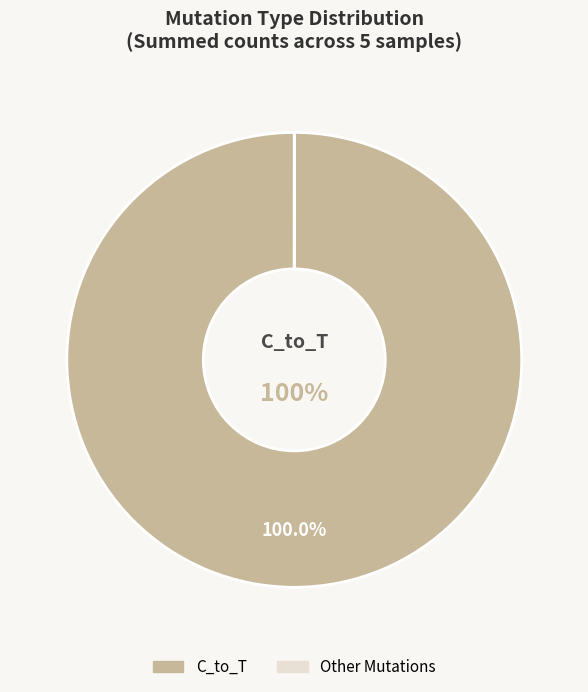

Does any single category account for the majority?

Yes